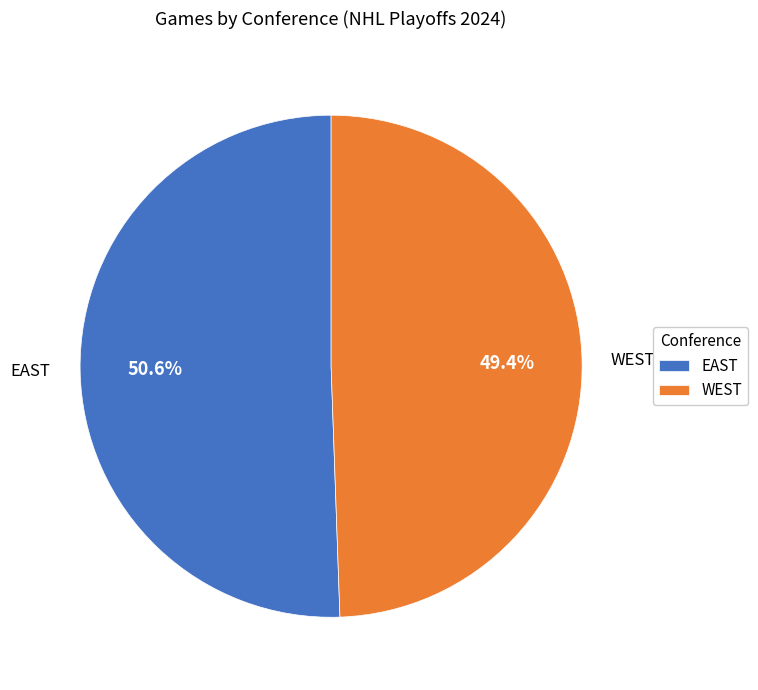

Which has a higher value, WEST or EAST?

EAST